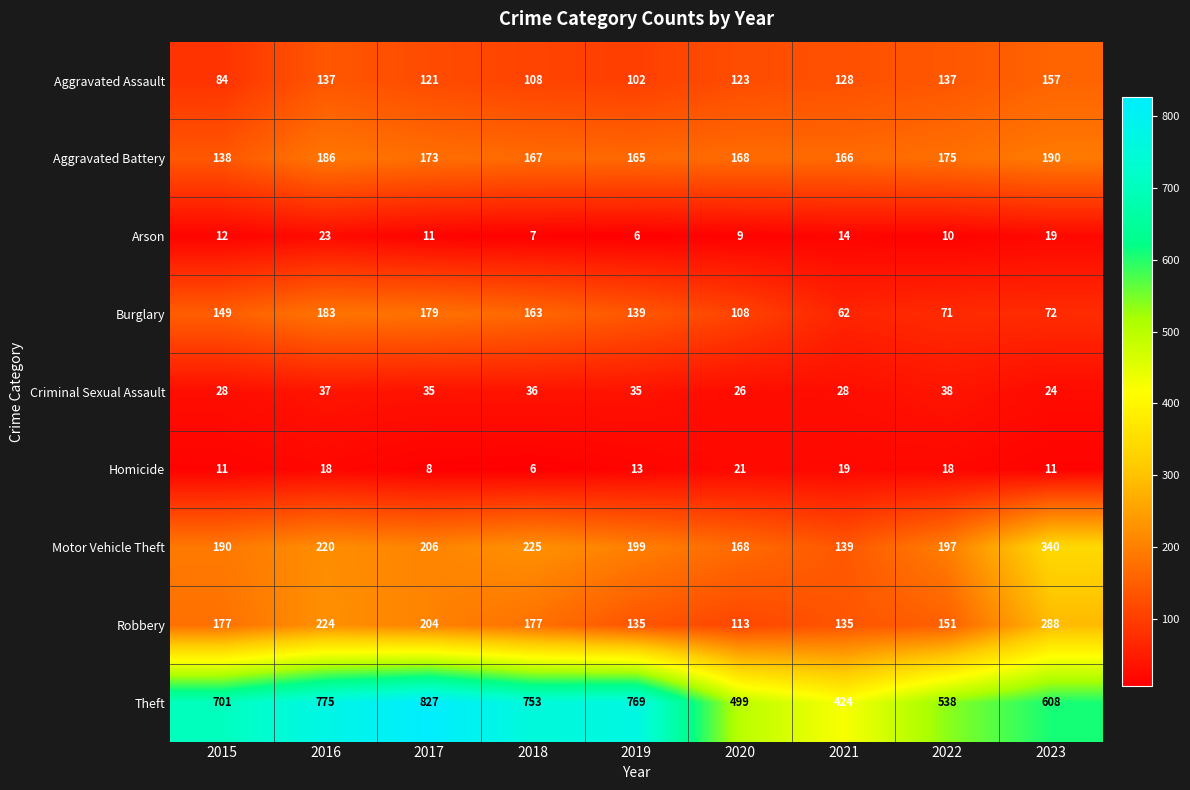

Is it true that Theft equals 608 at 2023?

True